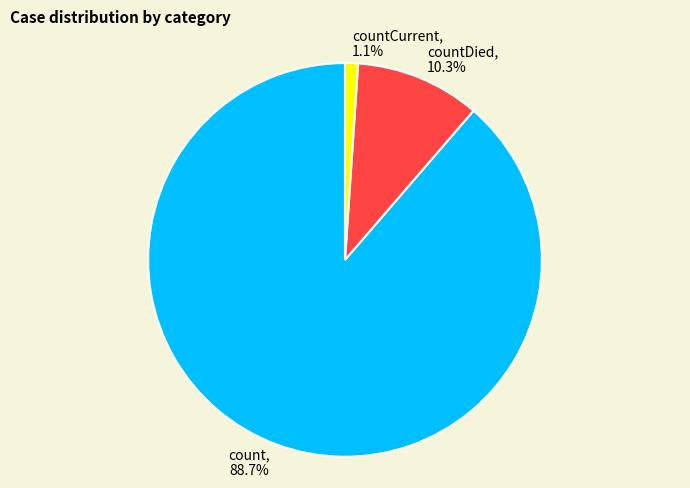

To the nearest percent, what is the difference between the largest and smallest slice percentages?

88%